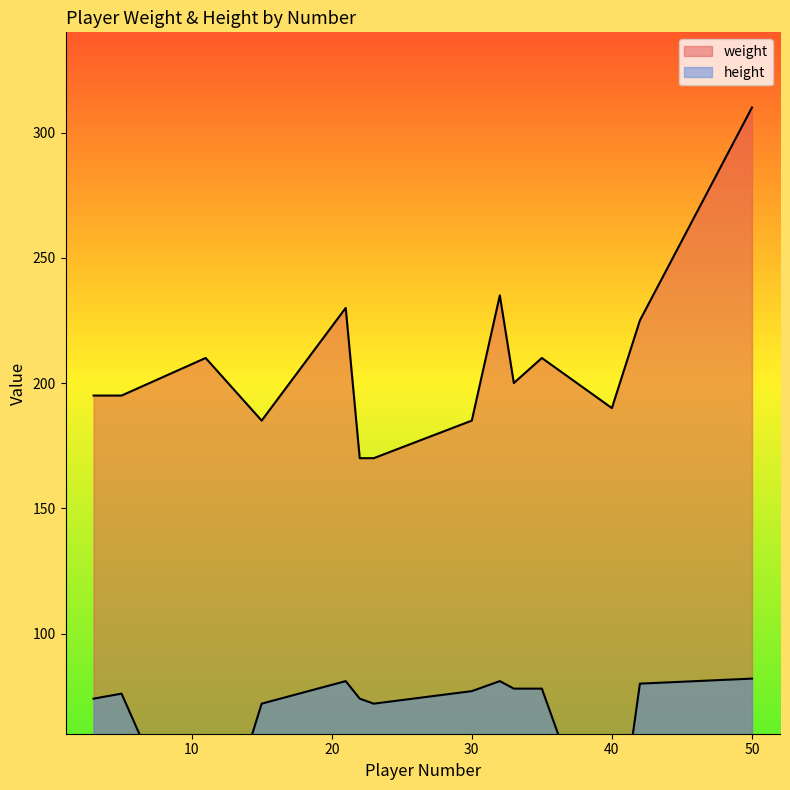

At which category is the sum across all series the highest?

50